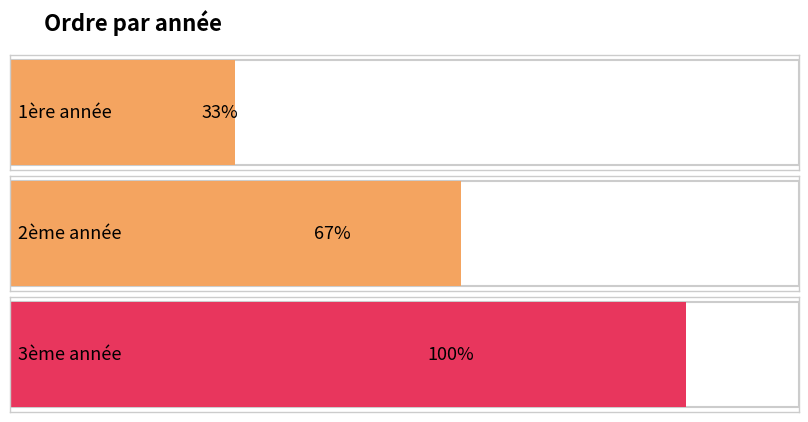

How many values are below 2?

1